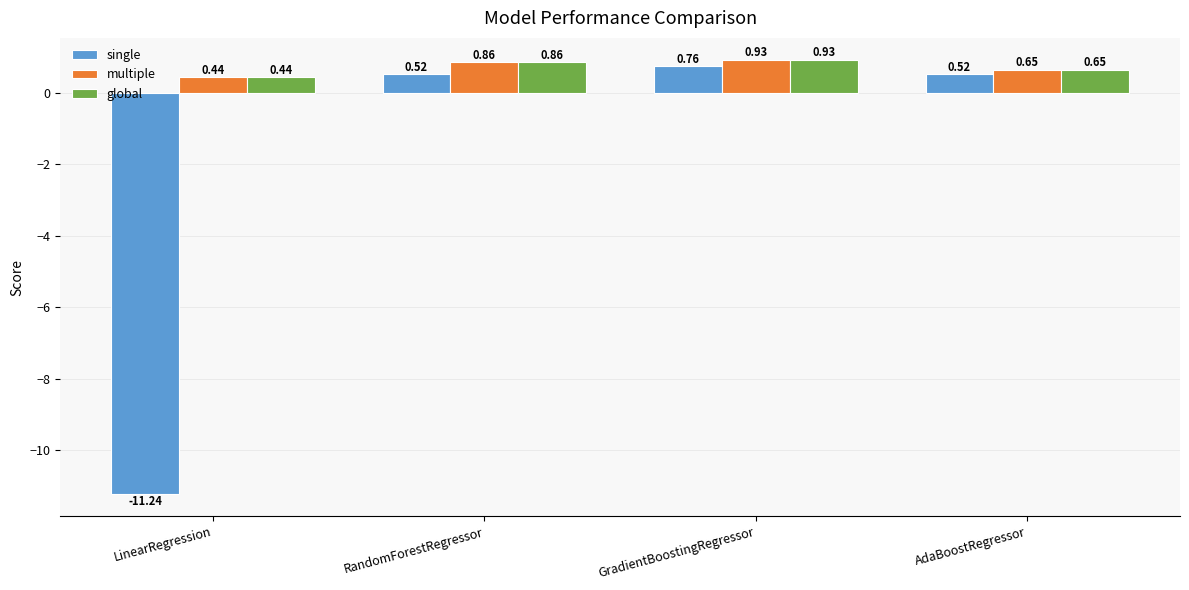

The value of multiple at AdaBoostRegressor is 0.2. True or false?

False